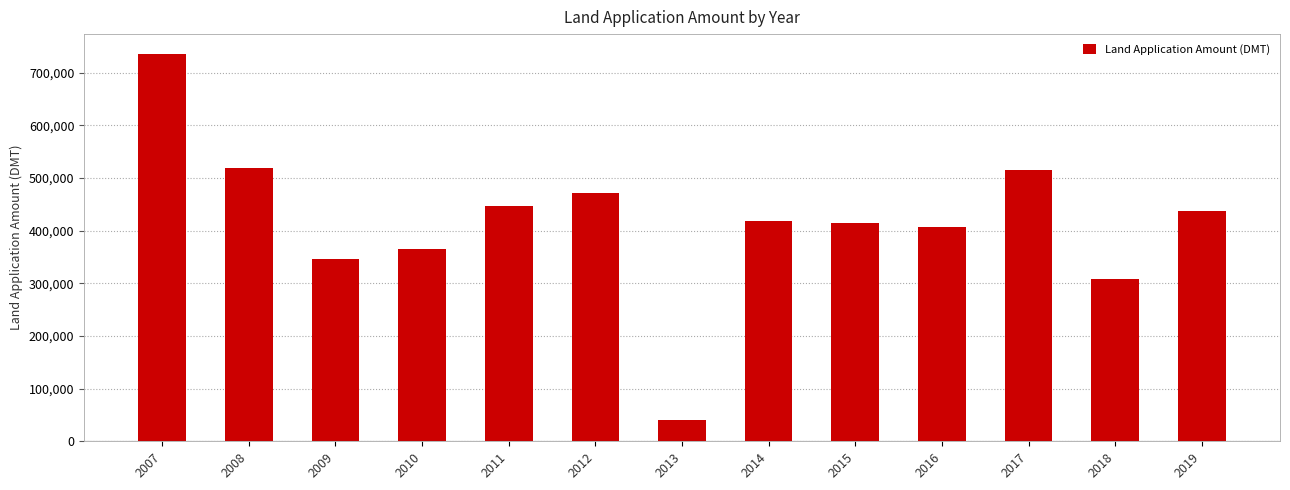

Which category has the lowest value across all series?

2013